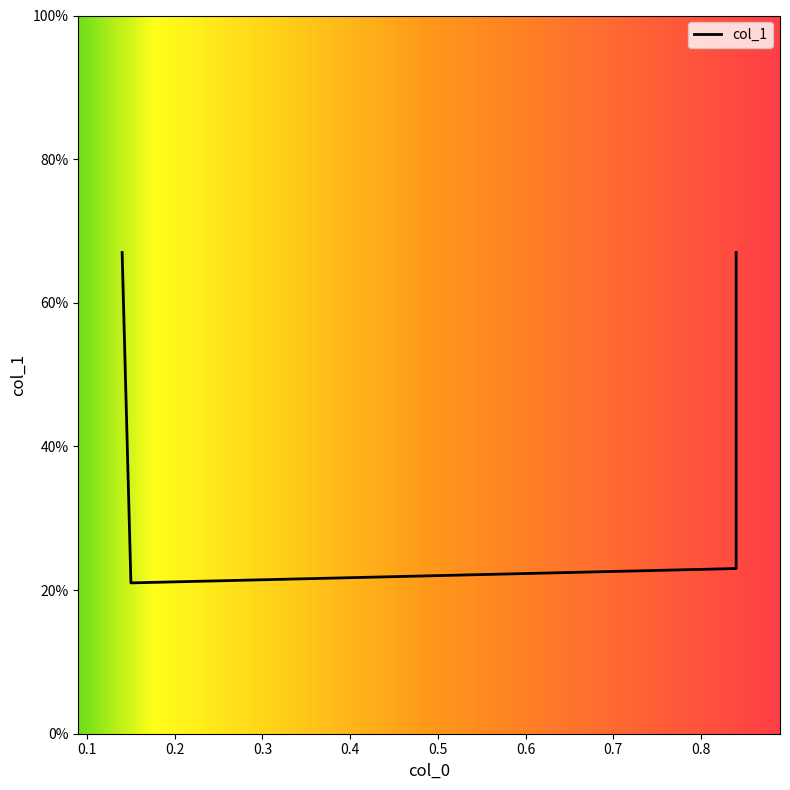

True or false: the data has more than 0 interior local peaks.

False